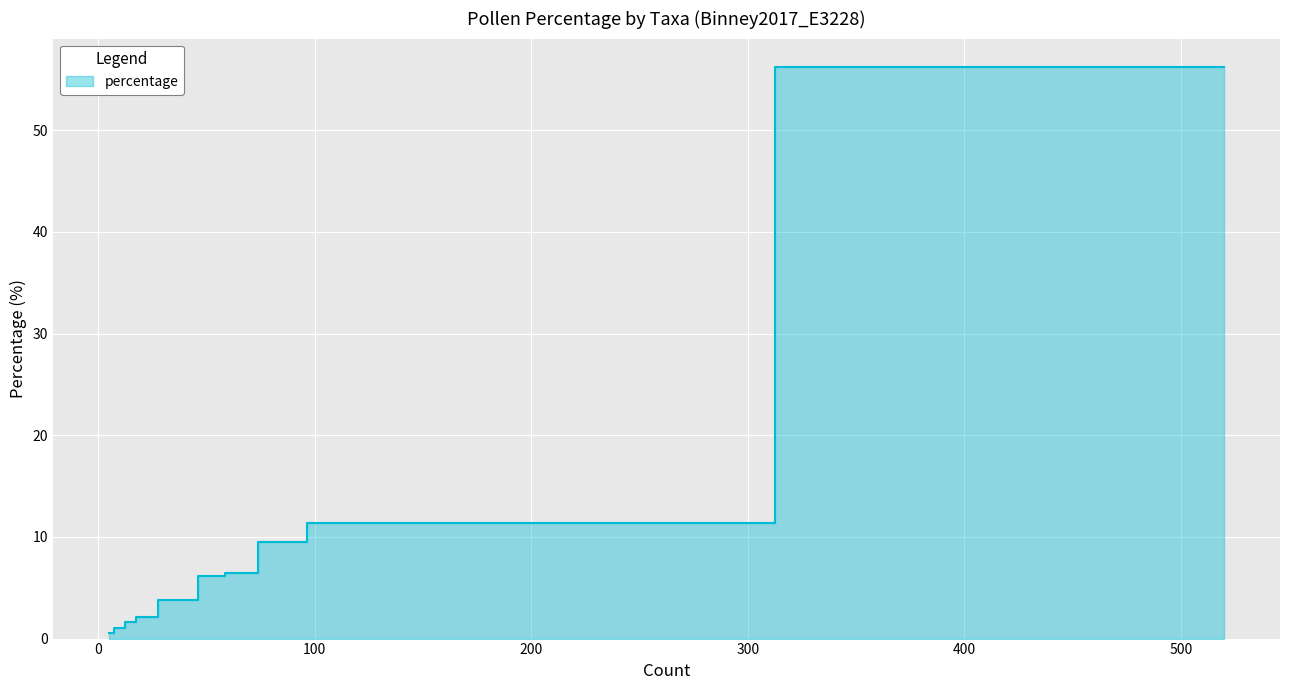

Which label corresponds to the largest value in the chart?

Ericales